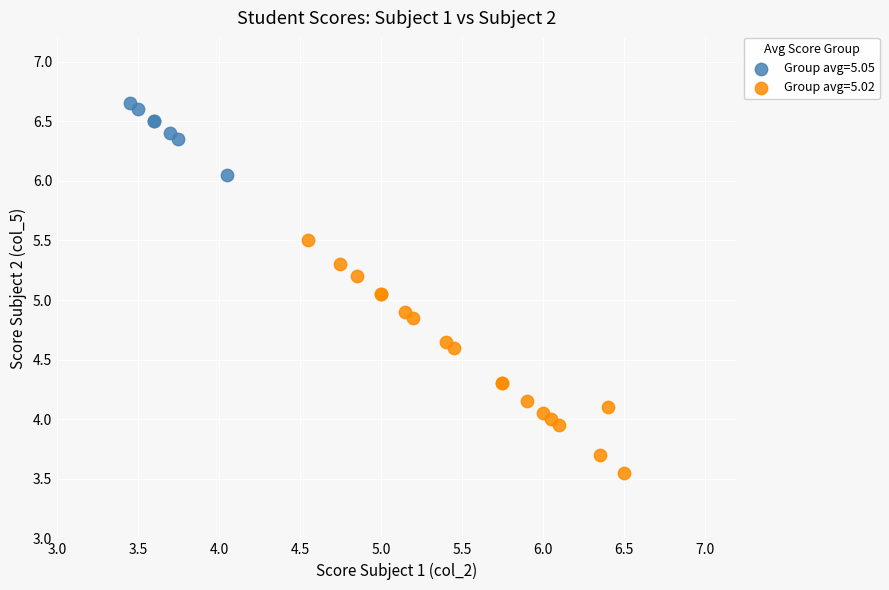

Which series has the largest Y range (max minus min)?

Group avg=5.02